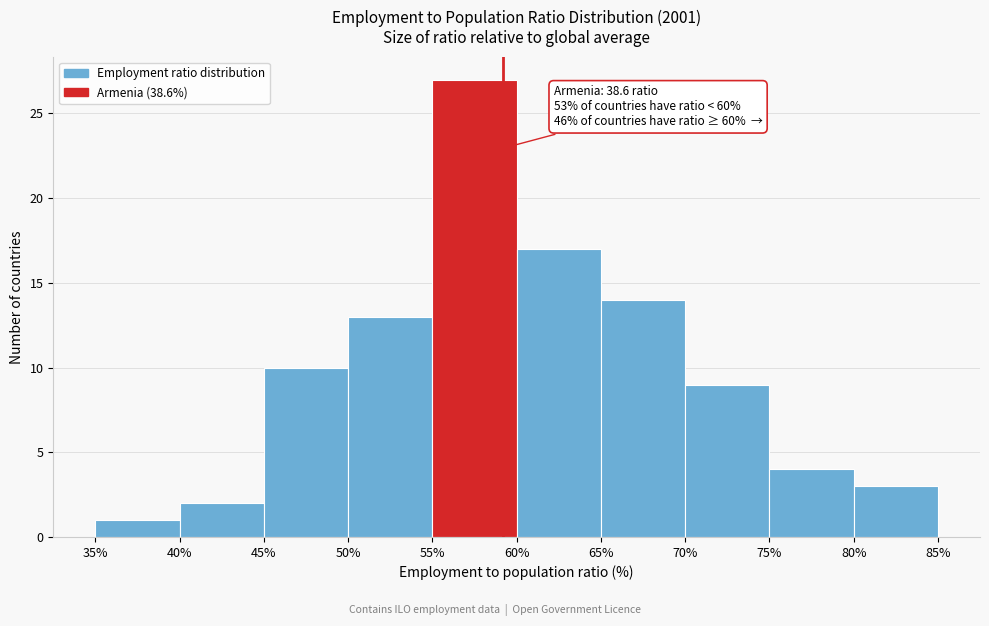

Over which range of the x-axis is the bar tallest?

55% to 60%